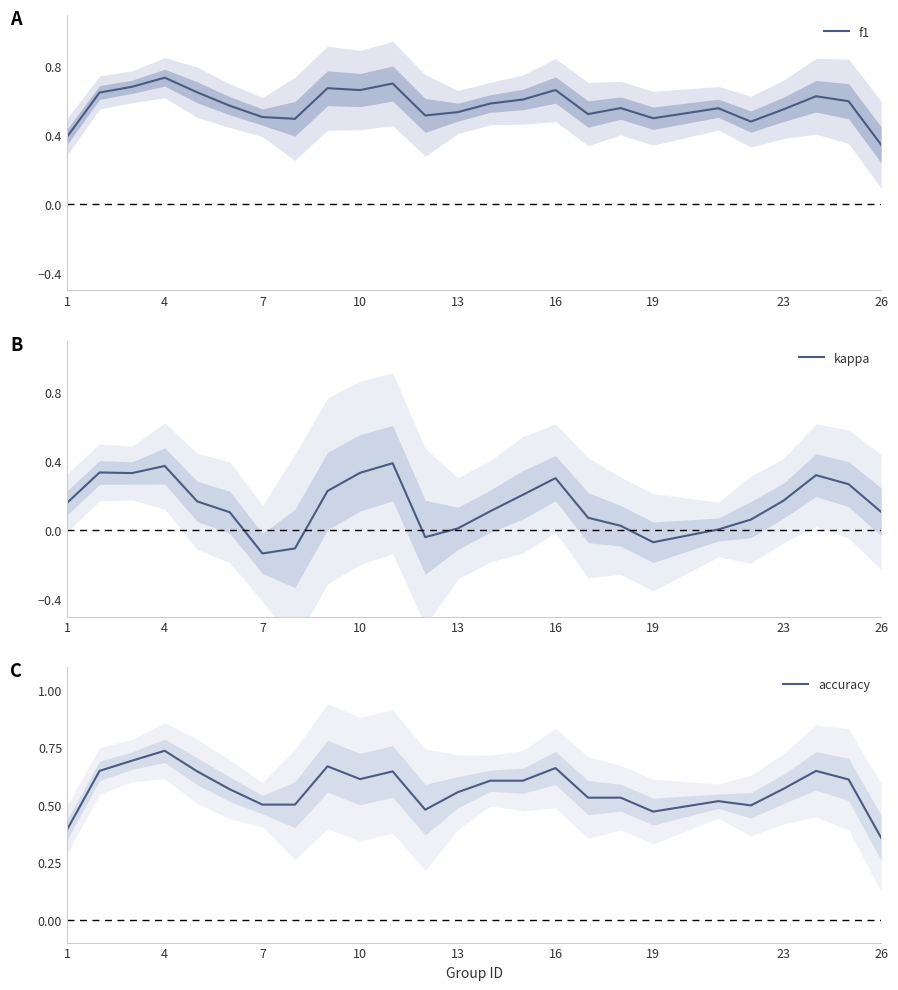

Rank the series by their maximum value, from highest to lowest.

accuracy, f1, kappa